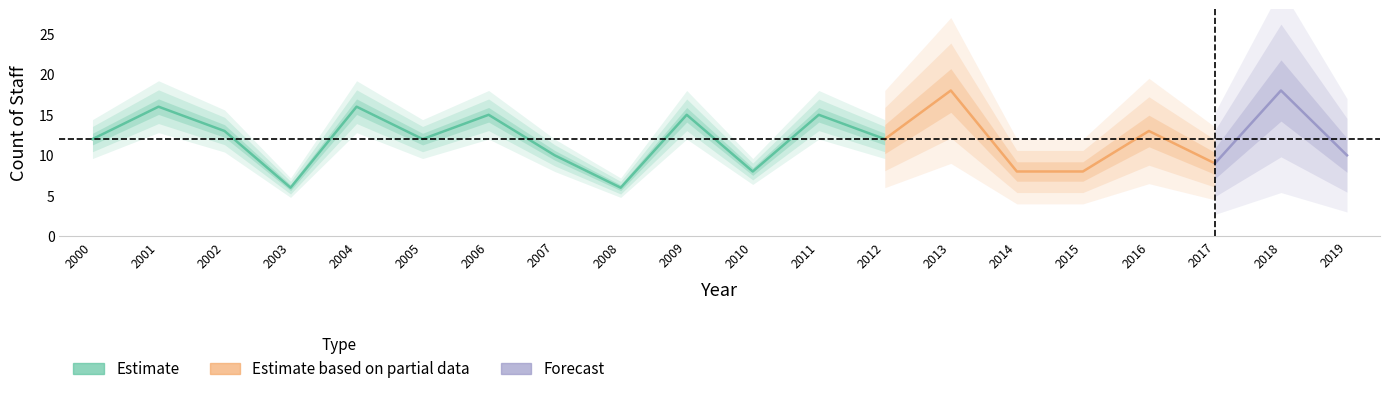

Where is the first local minimum?

2003